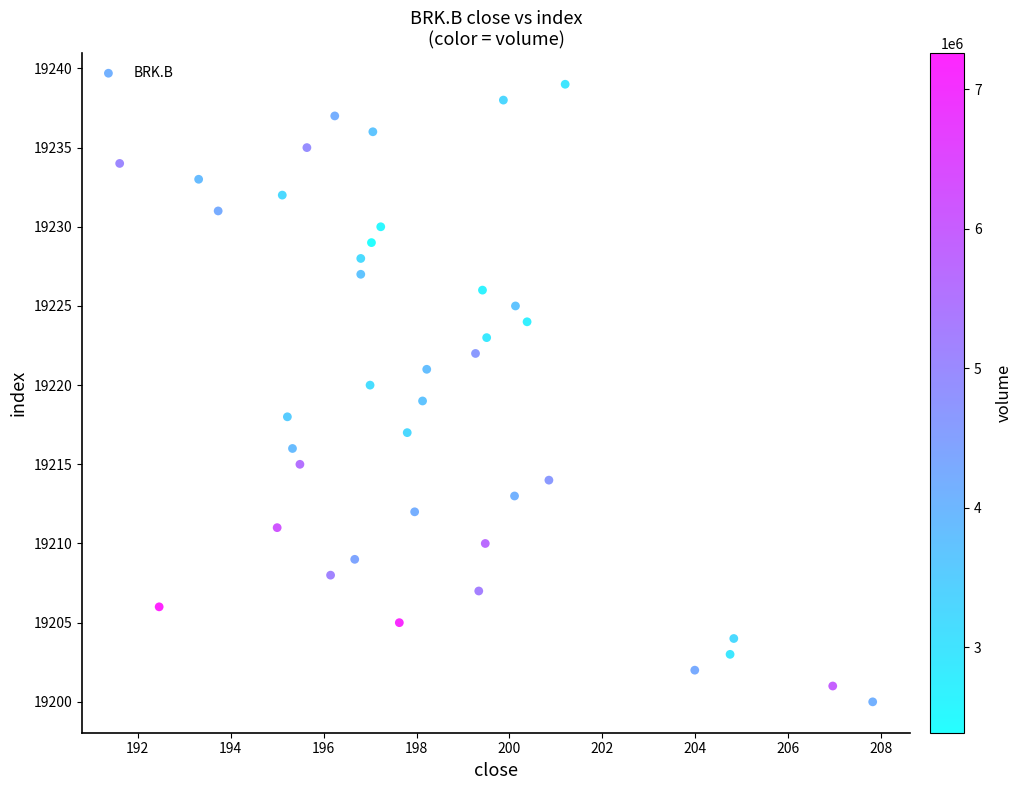

What is the range of Y values (max minus min)?

39